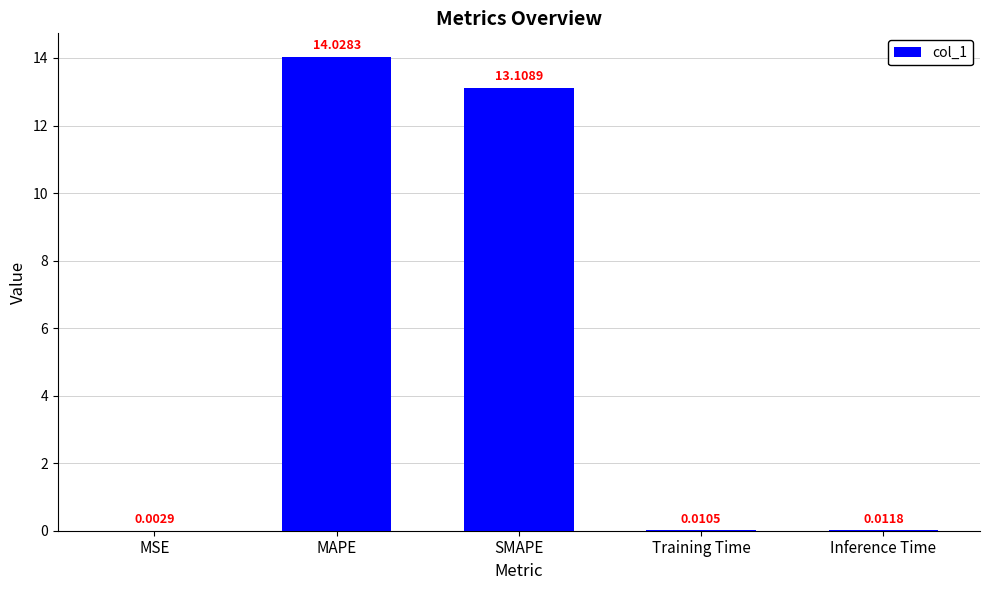

At which label is the value closest to 7?

SMAPE